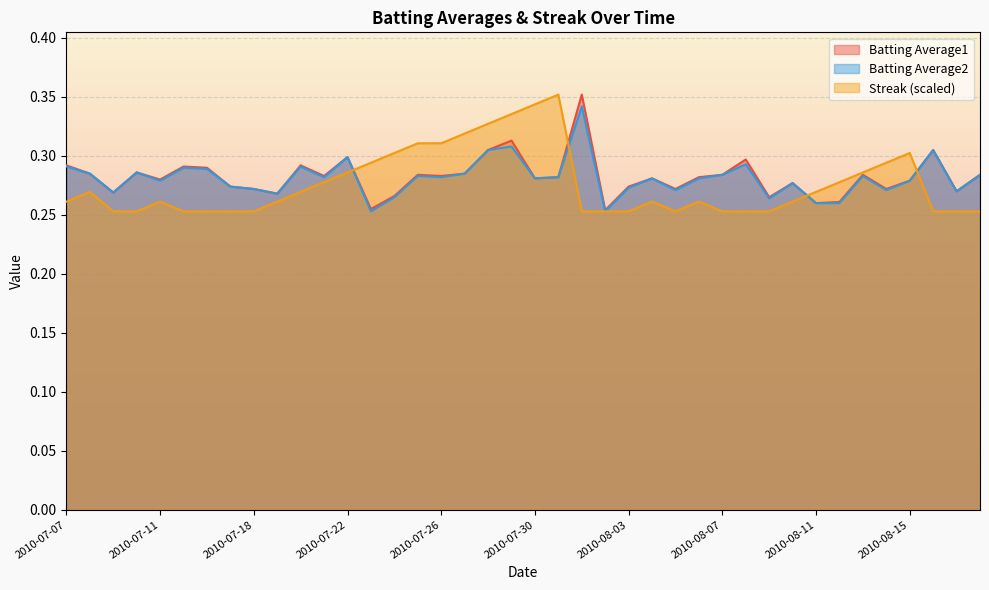

Reading left to right, extract all data points from this chart.

Batting Average1: 2010-07-07=0.3	2010-07-08=0.3	2010-07-09=0.3	2010-07-10=0.3	2010-07-11=0.3	2010-07-15=0.3	2010-07-16=0.3	2010-07-17=0.3	2010-07-18=0.3	2010-07-19=0.3	2010-07-20=0.3	2010-07-21=0.3	2010-07-22=0.3	2010-07-23=0.3	2010-07-24=0.3	2010-07-25=0.3	2010-07-26=0.3	2010-07-27=0.3	2010-07-28=0.3	2010-07-29=0.3	2010-07-30=0.3	2010-07-31=0.3	2010-08-01=0.4	2010-08-02=0.3	2010-08-03=0.3	2010-08-04=0.3	2010-08-05=0.3	2010-08-06=0.3	2010-08-07=0.3	2010-08-08=0.3	2010-08-09=0.3	2010-08-10=0.3	2010-08-11=0.3	2010-08-12=0.3	2010-08-13=0.3	2010-08-14=0.3	2010-08-15=0.3	2010-08-16=0.3	2010-08-17=0.3	2010-08-18=0.3
Batting Average2: 2010-07-07=0.3	2010-07-08=0.3	2010-07-09=0.3	2010-07-10=0.3	2010-07-11=0.3	2010-07-15=0.3	2010-07-16=0.3	2010-07-17=0.3	2010-07-18=0.3	2010-07-19=0.3	2010-07-20=0.3	2010-07-21=0.3	2010-07-22=0.3	2010-07-23=0.3	2010-07-24=0.3	2010-07-25=0.3	2010-07-26=0.3	2010-07-27=0.3	2010-07-28=0.3	2010-07-29=0.3	2010-07-30=0.3	2010-07-31=0.3	2010-08-01=0.3	2010-08-02=0.3	2010-08-03=0.3	2010-08-04=0.3	2010-08-05=0.3	2010-08-06=0.3	2010-08-07=0.3	2010-08-08=0.3	2010-08-09=0.3	2010-08-10=0.3	2010-08-11=0.3	2010-08-12=0.3	2010-08-13=0.3	2010-08-14=0.3	2010-08-15=0.3	2010-08-16=0.3	2010-08-17=0.3	2010-08-18=0.3
Streak: 2010-07-07=0.3	2010-07-08=0.3	2010-07-09=0.3	2010-07-10=0.3	2010-07-11=0.3	2010-07-15=0.3	2010-07-16=0.3	2010-07-17=0.3	2010-07-18=0.3	2010-07-19=0.3	2010-07-20=0.3	2010-07-21=0.3	2010-07-22=0.3	2010-07-23=0.3	2010-07-24=0.3	2010-07-25=0.3	2010-07-26=0.3	2010-07-27=0.3	2010-07-28=0.3	2010-07-29=0.3	2010-07-30=0.3	2010-07-31=0.4	2010-08-01=0.3	2010-08-02=0.3	2010-08-03=0.3	2010-08-04=0.3	2010-08-05=0.3	2010-08-06=0.3	2010-08-07=0.3	2010-08-08=0.3	2010-08-09=0.3	2010-08-10=0.3	2010-08-11=0.3	2010-08-12=0.3	2010-08-13=0.3	2010-08-14=0.3	2010-08-15=0.3	2010-08-16=0.3	2010-08-17=0.3	2010-08-18=0.3